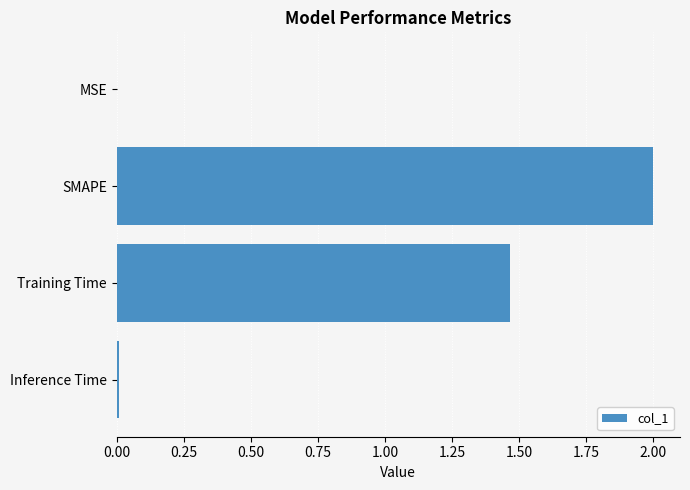

Which category has the highest value across all series?

SMAPE